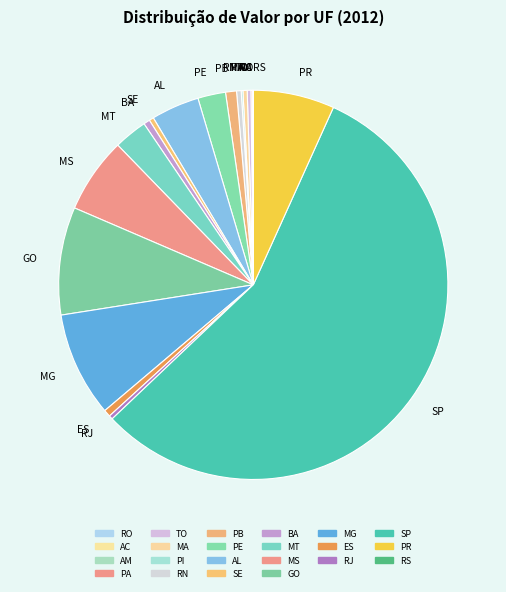

Between MS and TO, which is larger?

MS